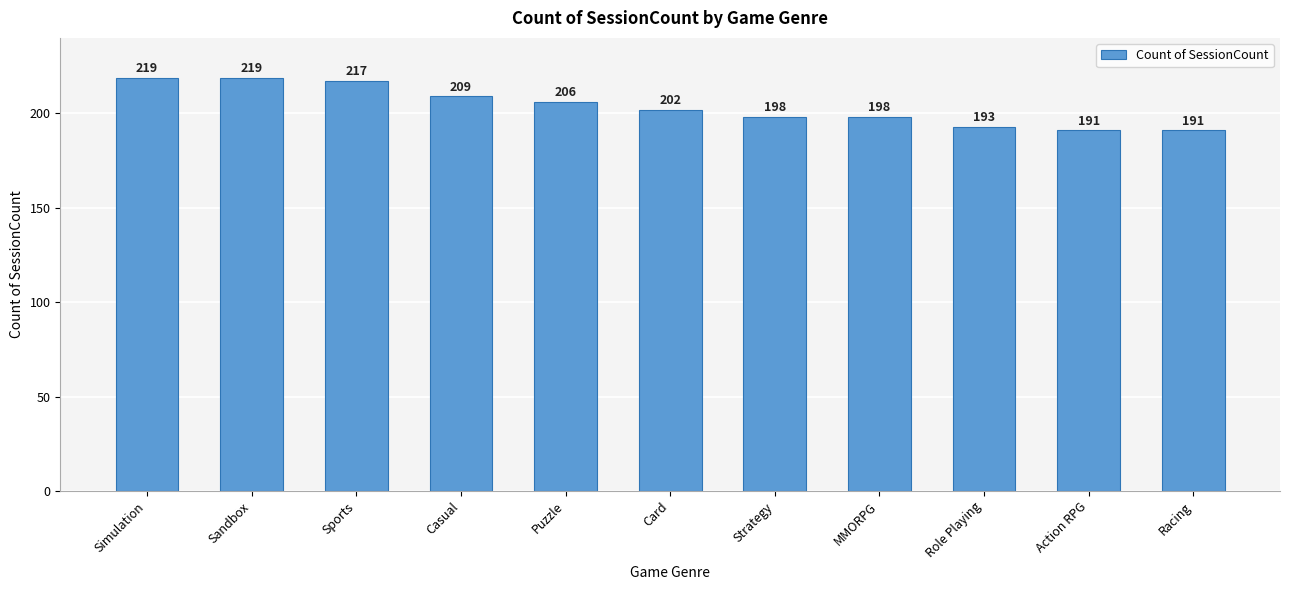

What is the greatest value displayed?

219